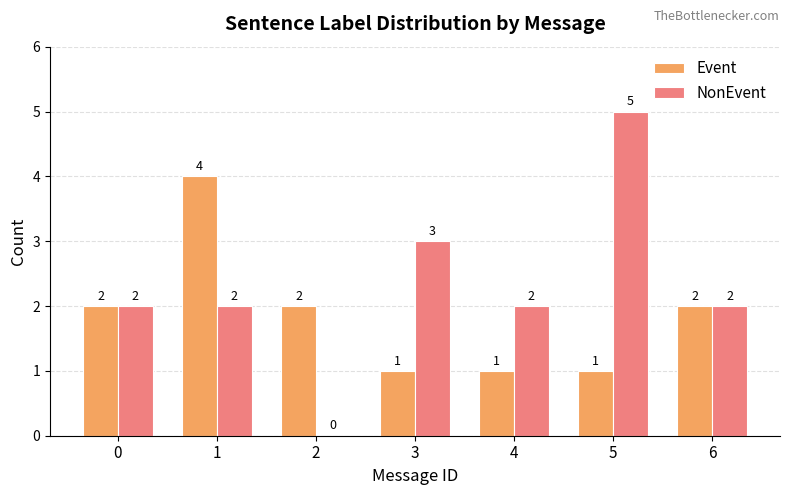

Reading right to left, what are all the values shown in this chart?

Event: 2	1	1	1	2	4	2
NonEvent: 2	5	2	3	0	2	2